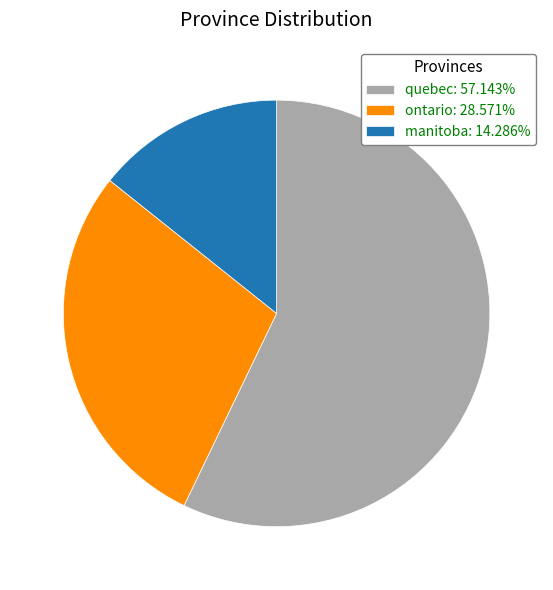

Do quebec: 57.143% and manitoba: 14.286% together represent more than half of the pie?

Yes